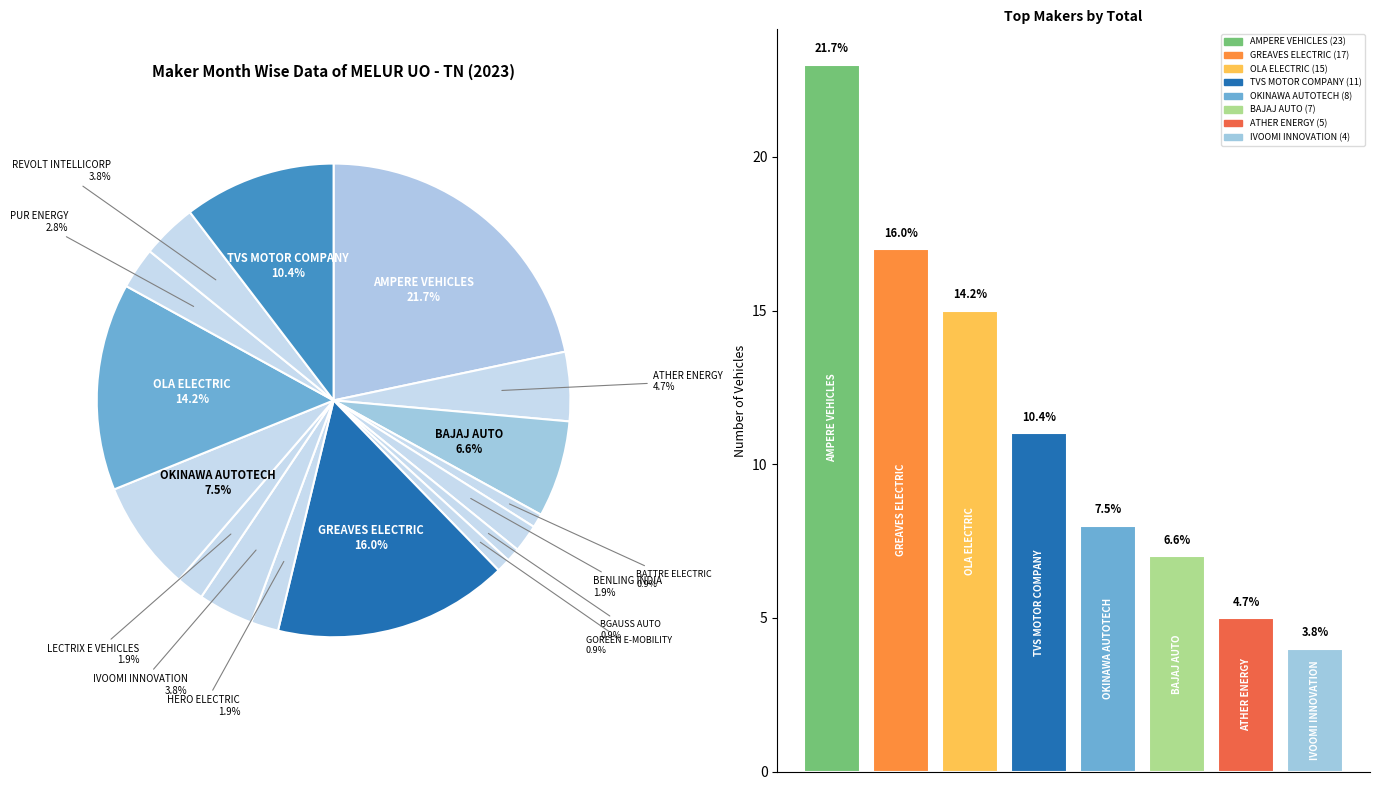

To the nearest percent, what is the combined percentage of IVOOMI INNOVATION PVT LTD and OLA ELECTRIC TECHNOLOGIES PVT LTD?

18%